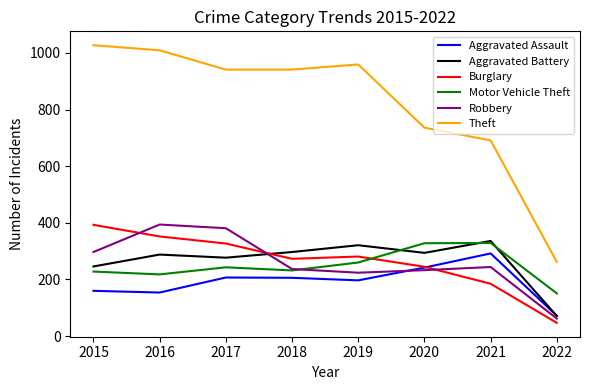

What is the maximum value shown in the chart?

1027